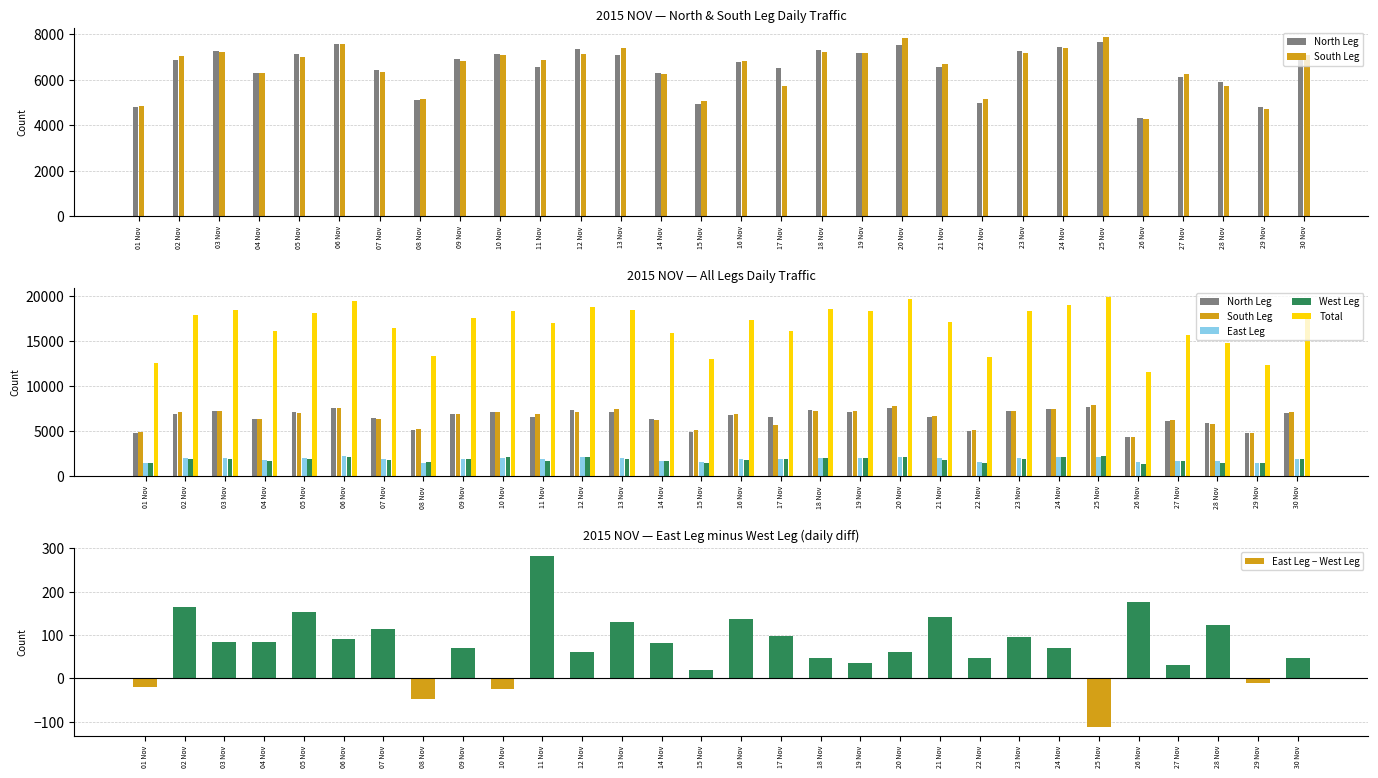

What is the minimum value shown in the chart?

-113